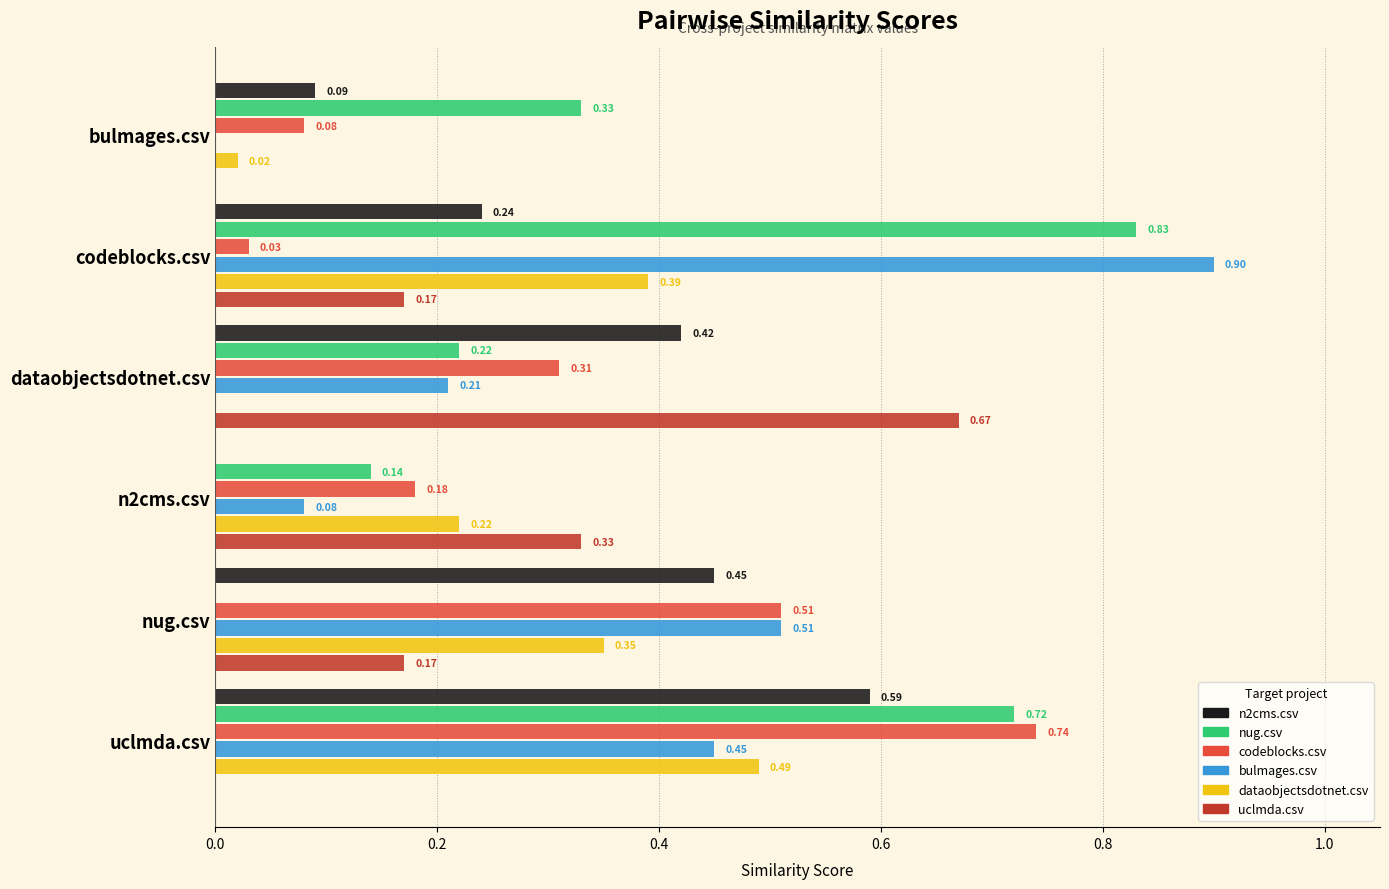

At which category is the sum across all series the highest?

uclmda.csv